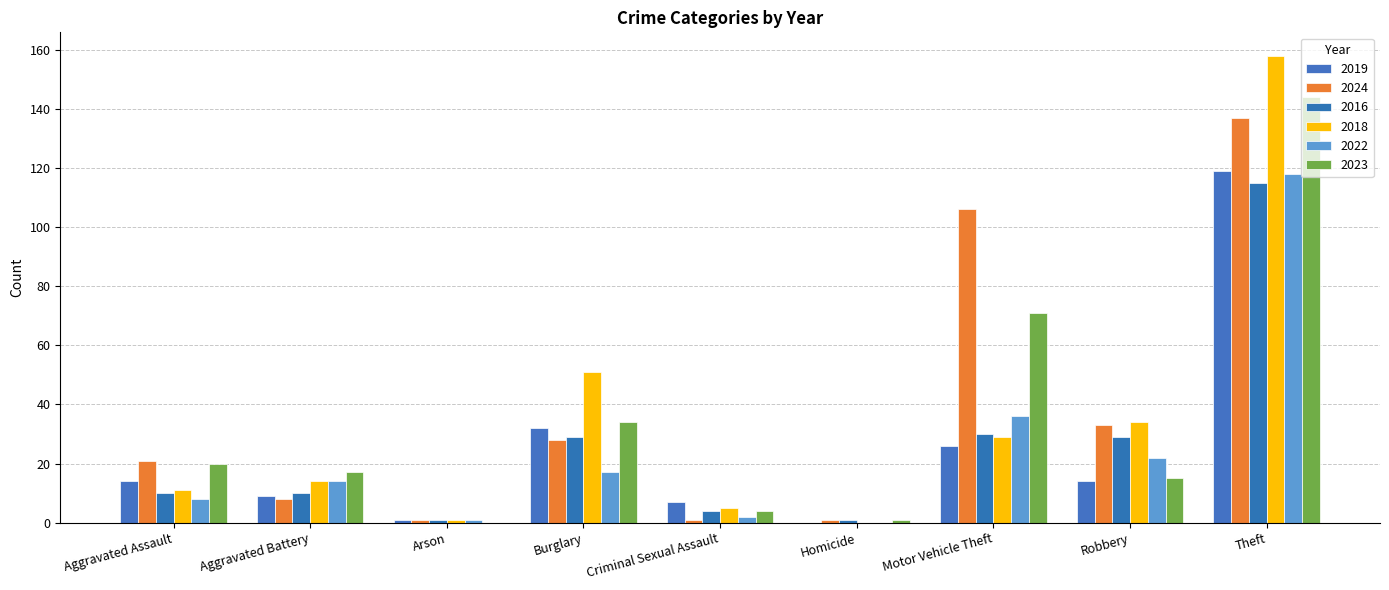

True or false: 2024 has a value of 54 at Robbery.

False